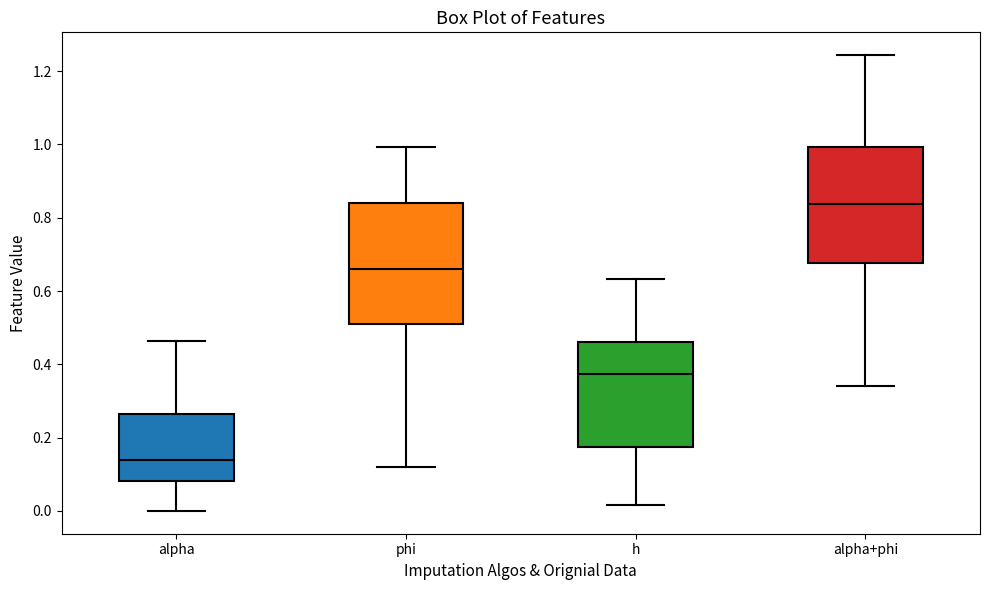

Reading left to right, read every box against the y-axis: the position of its median line, the range the box covers, and the ends of its whiskers. The values are not printed on the chart, so give them approximately, as read against the axis.

alpha: median 0.14, box 0.08 to 0.26, whiskers 0.00 to 0.46
phi: median 0.66, box 0.52 to 0.84, whiskers 0.12 to 1.00
h: median 0.38, box 0.18 to 0.46, whiskers 0.02 to 0.64
alpha+phi: median 0.84, box 0.68 to 1.00, whiskers 0.34 to 1.24